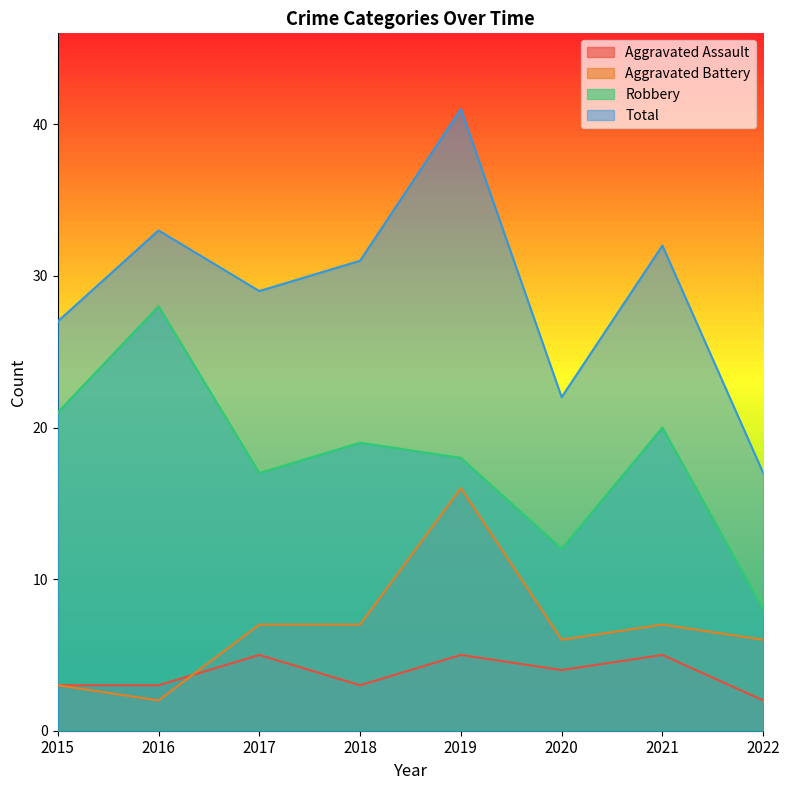

What is the maximum value for Aggravated Battery?

16